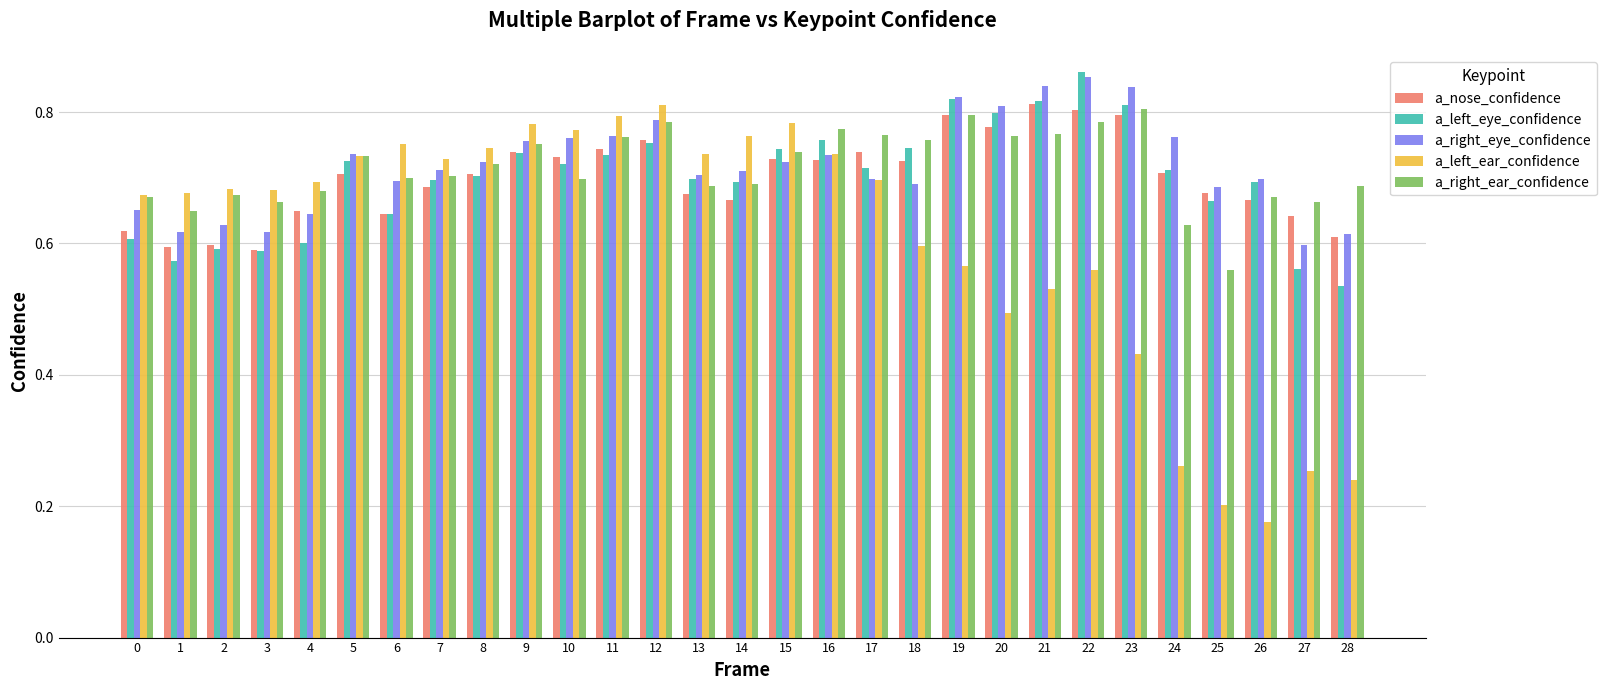

Which category has the highest value across all series?

22